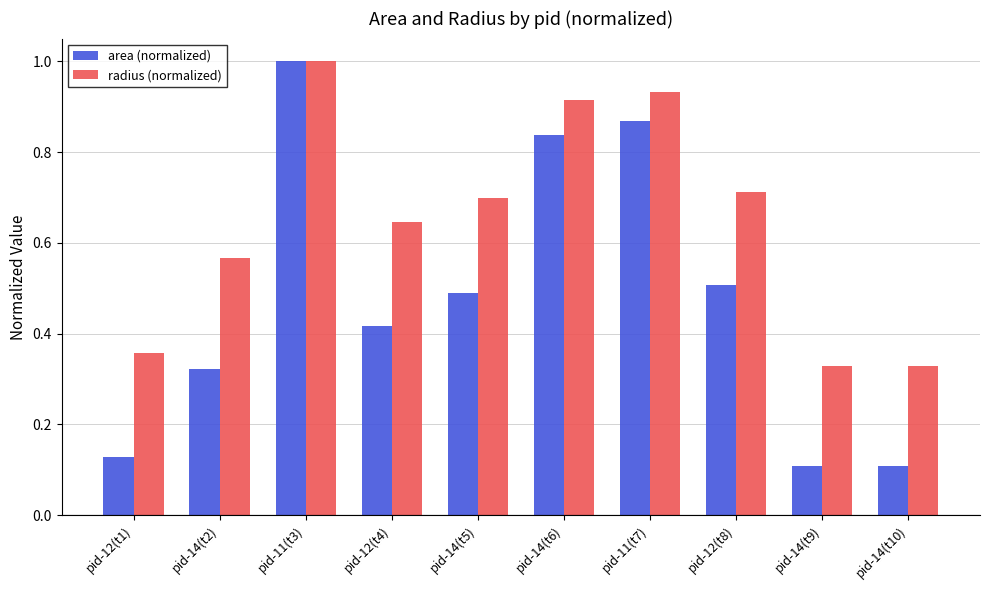

What is the difference between the highest and lowest values at pid-14(t9)?

0.2